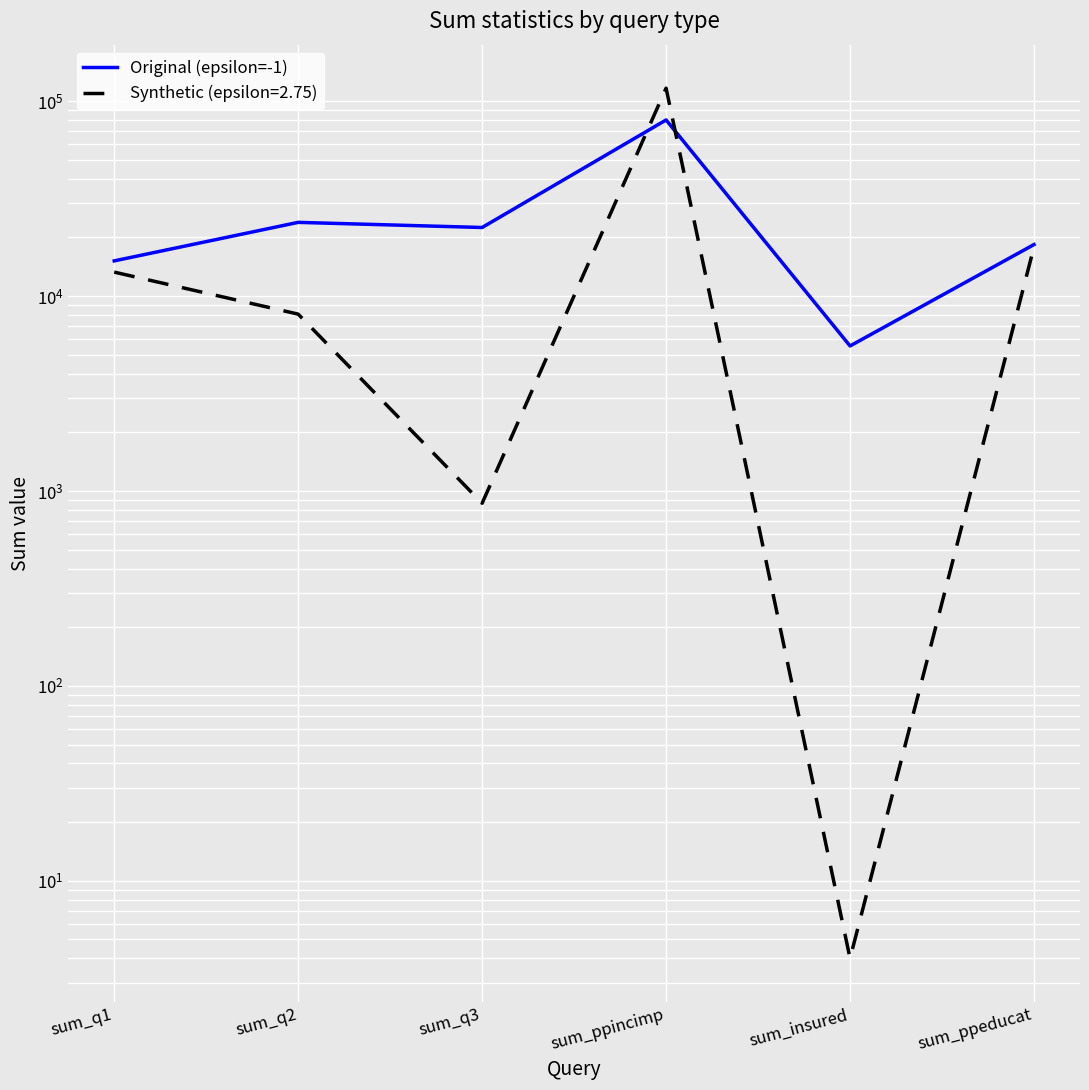

Reading left to right, transcribe all the data shown in this chart.

15155	23889	22483	80100	5547	18382